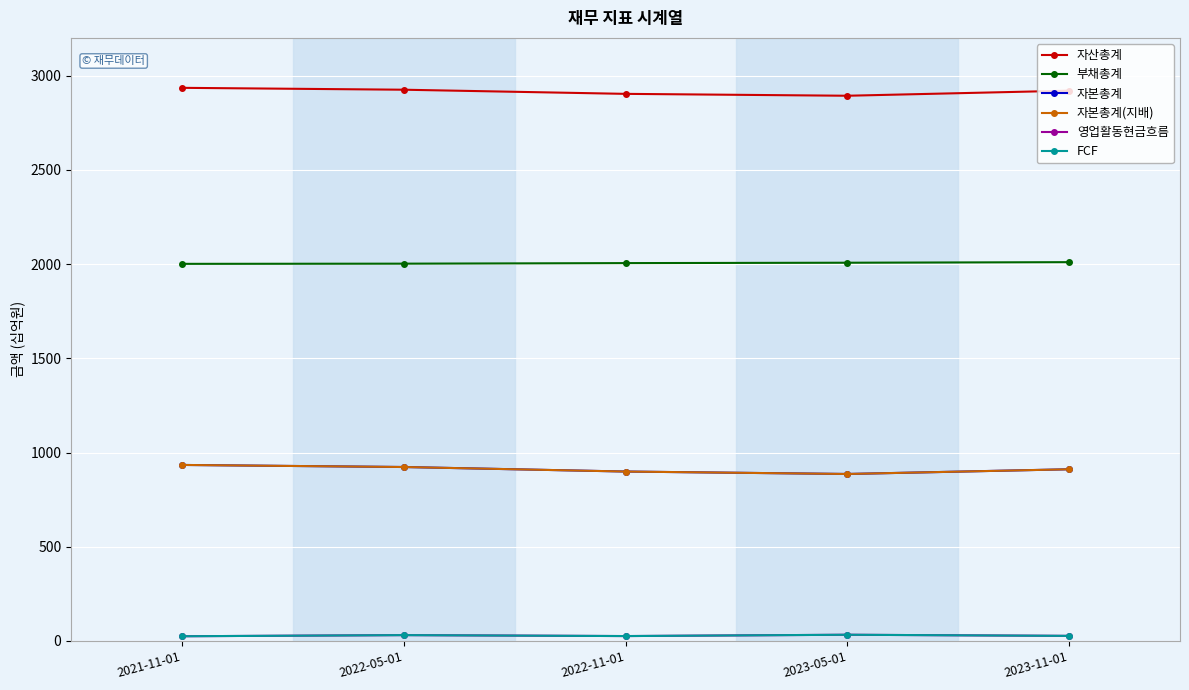

Which series has the largest total across all categories?

자산총계